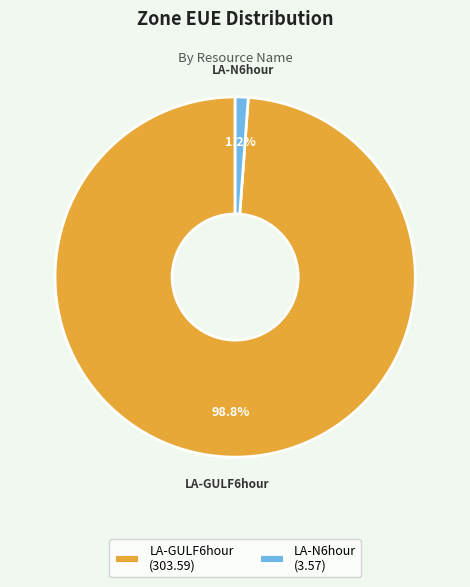

True or false: LA-GULF6hour accounts for 89% of the total.

False